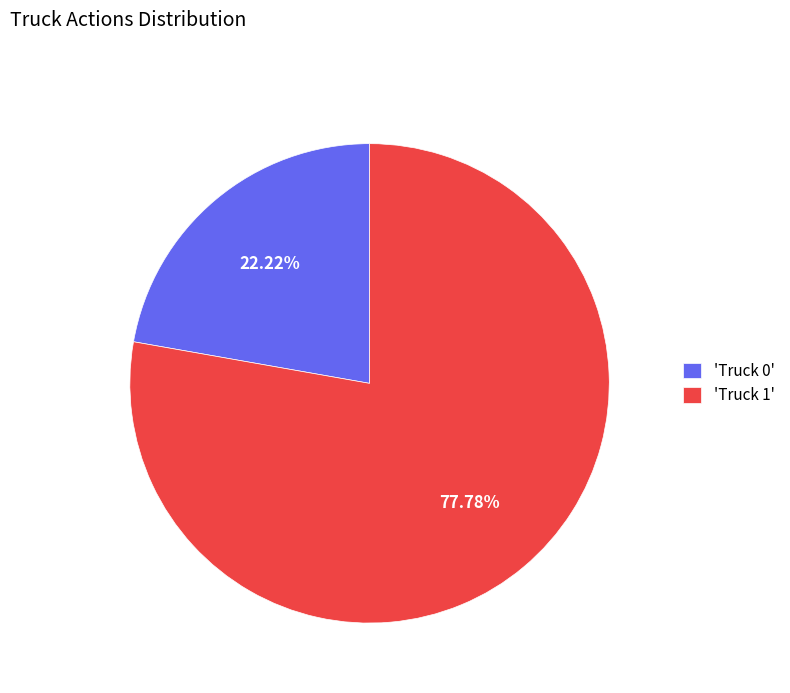

What is the smallest slice in the pie chart?

'Truck 0'